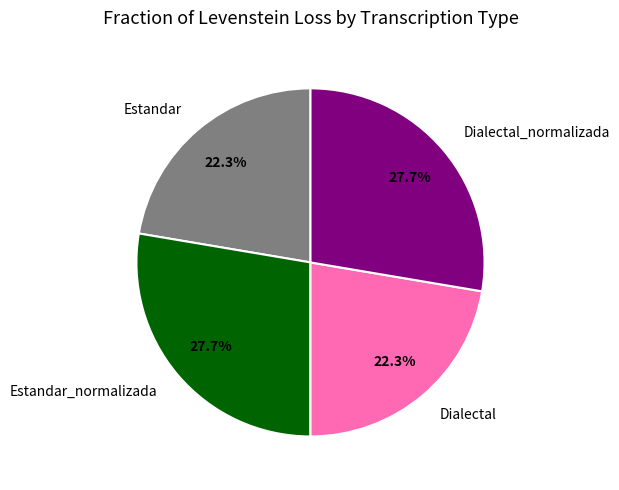

How many segments does this pie chart have?

4